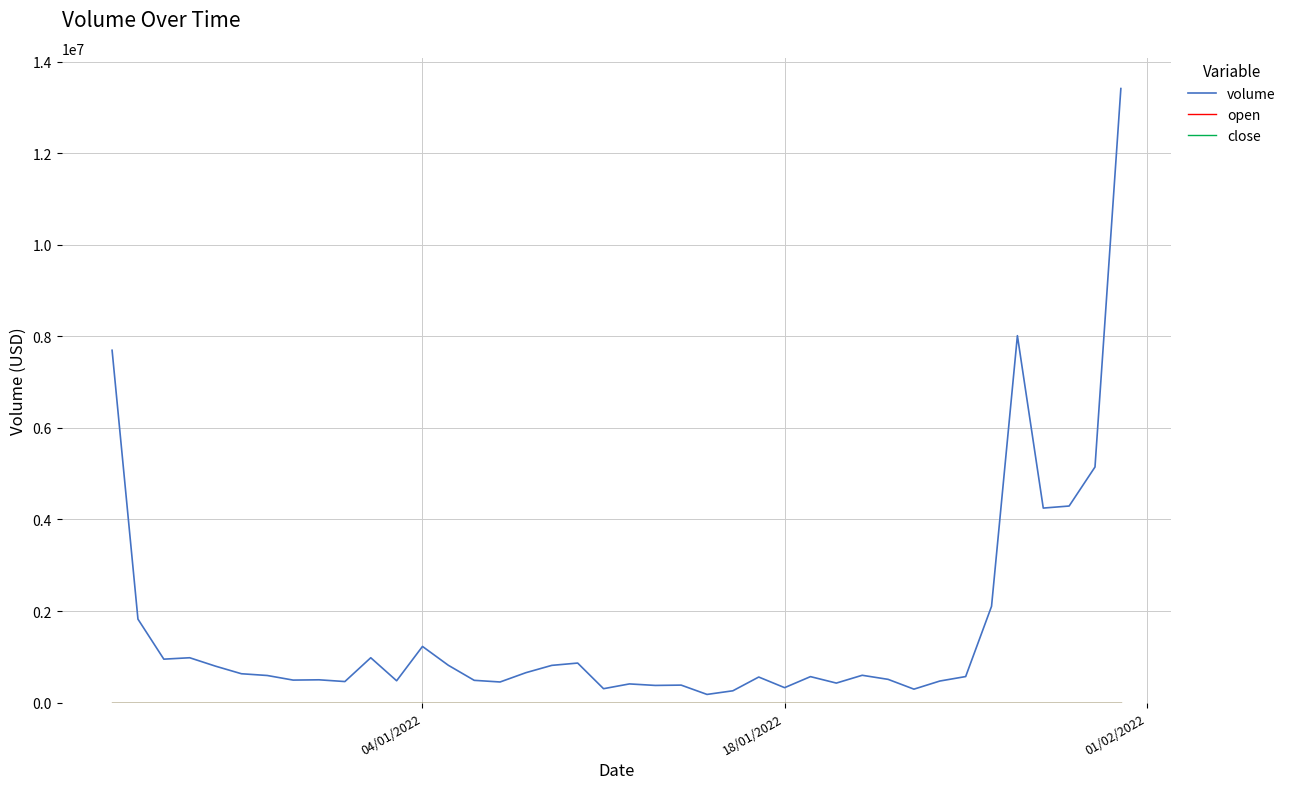

Which series has the largest range (max minus min)?

volume